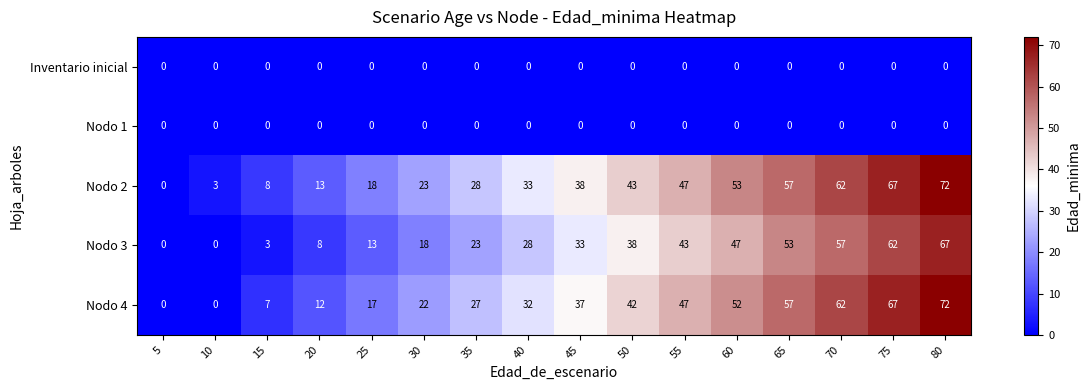

What is the average value of the Nodo 2 series?

35